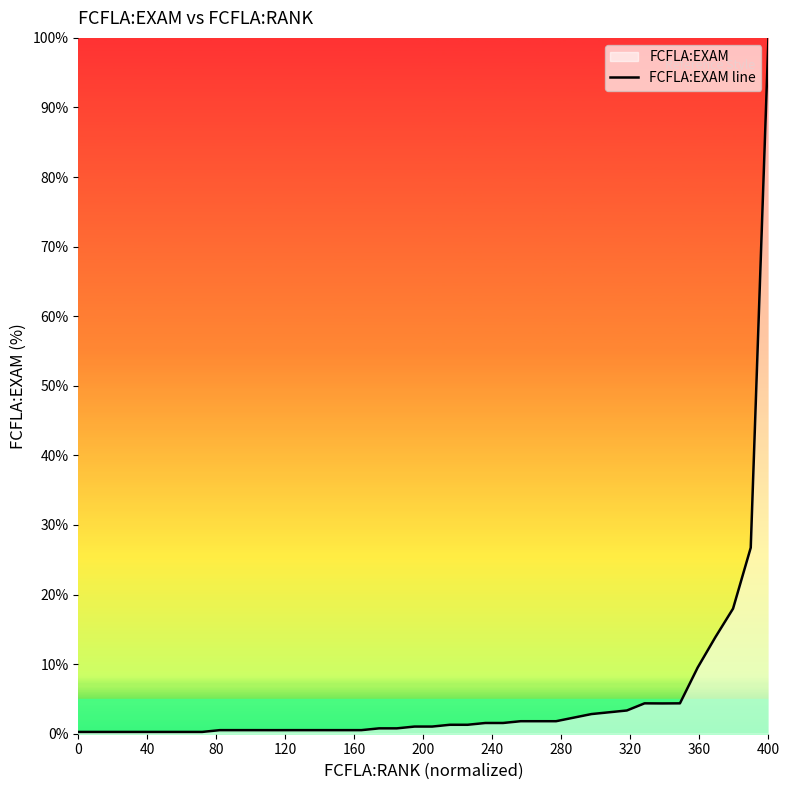

Which category has the highest value across all series?

400